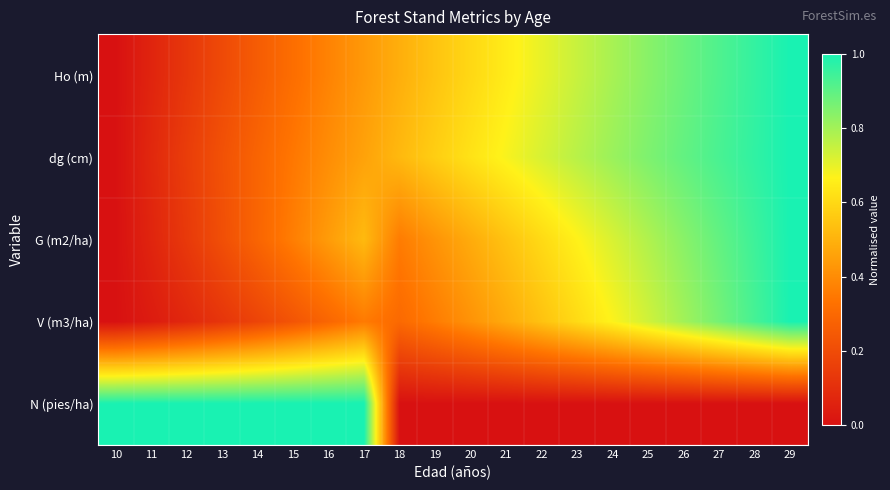

At which category is the sum across all series the highest?

29